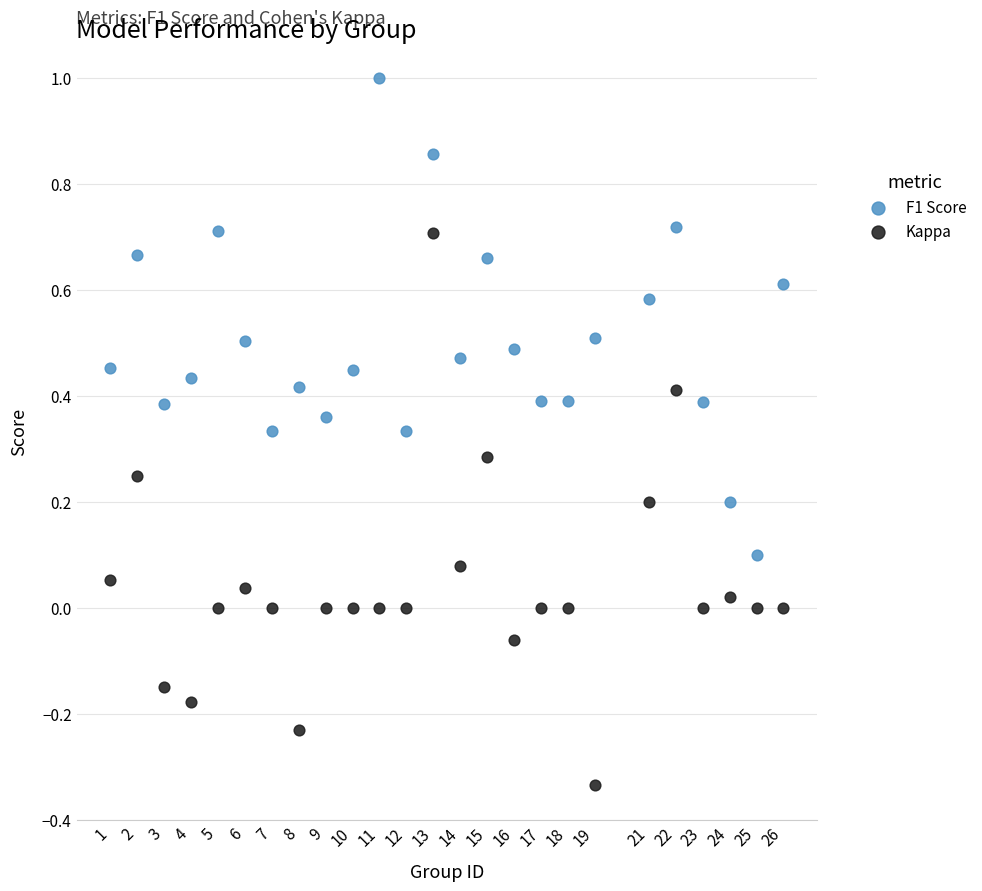

Which series has the widest spread of Y values?

Kappa